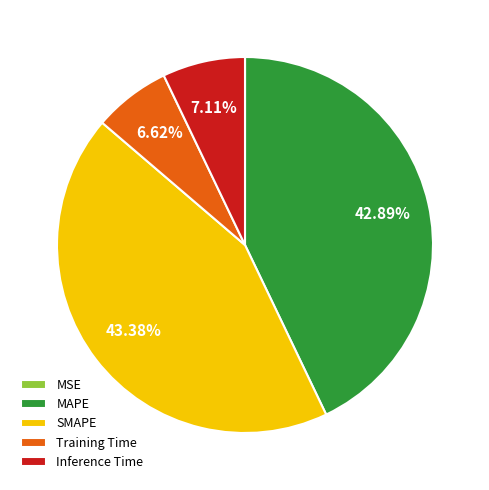

Combined, what portion of the pie is MAPE and Inference Time?

50.0%